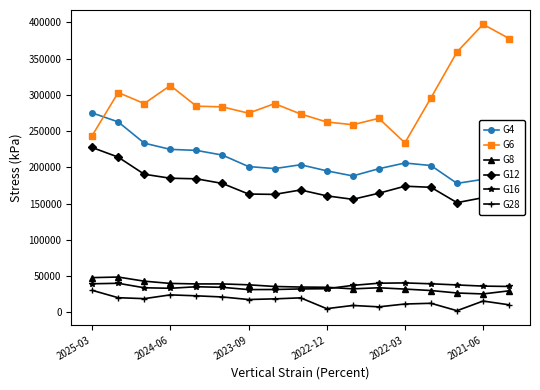

What is the greatest value displayed?

397200